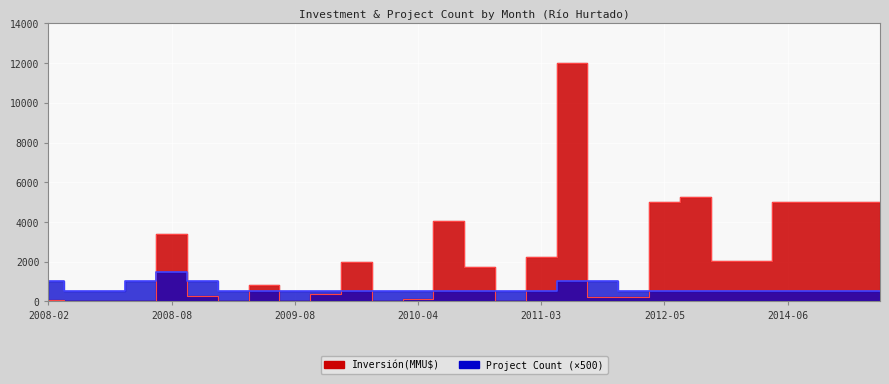

True or false: Count has a value of 500 at 2010-02.

True